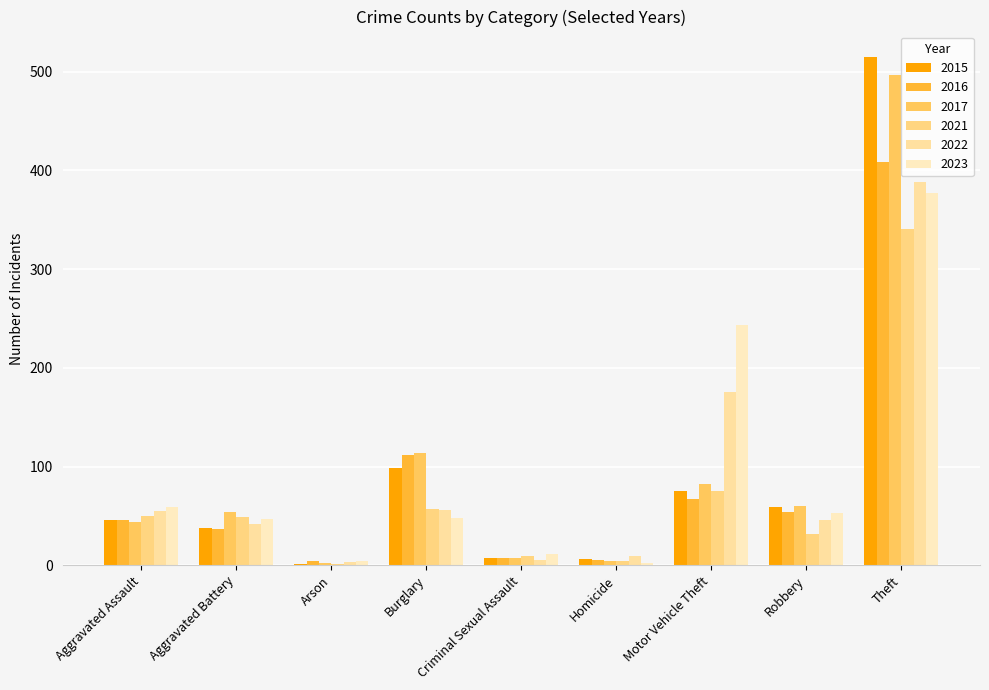

Which category has the highest value across all series?

Theft